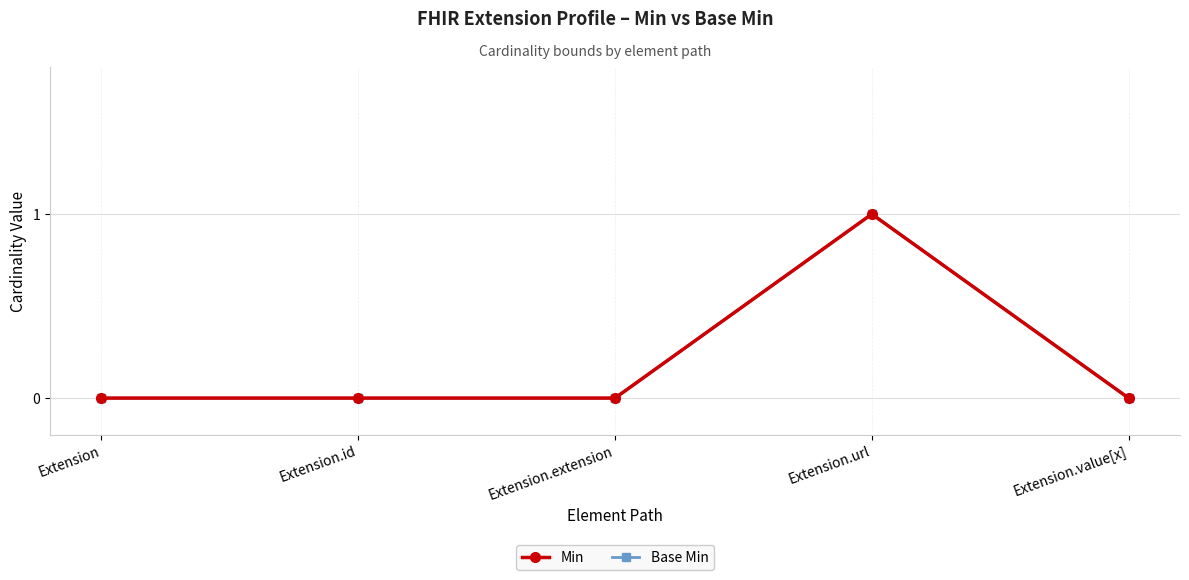

Between Extension.id and Extension.extension, which is larger?

Extension.id